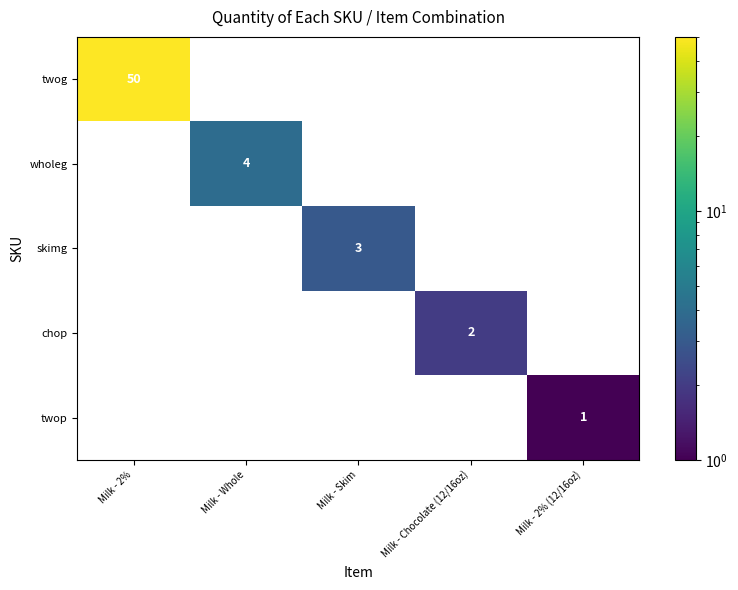

The value of skimg at Milk - Skim is 3. True or false?

True